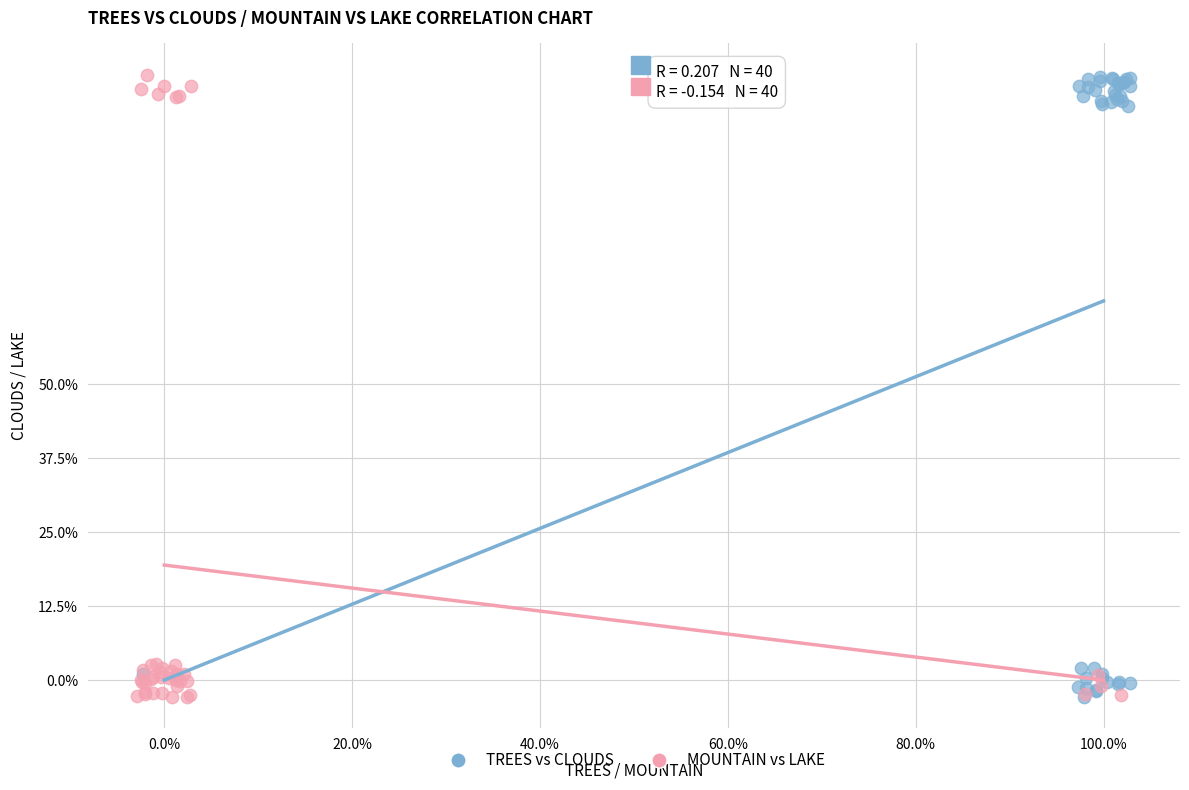

What are all the series names shown in the legend?

TREES vs CLOUDS, MOUNTAIN vs LAKE